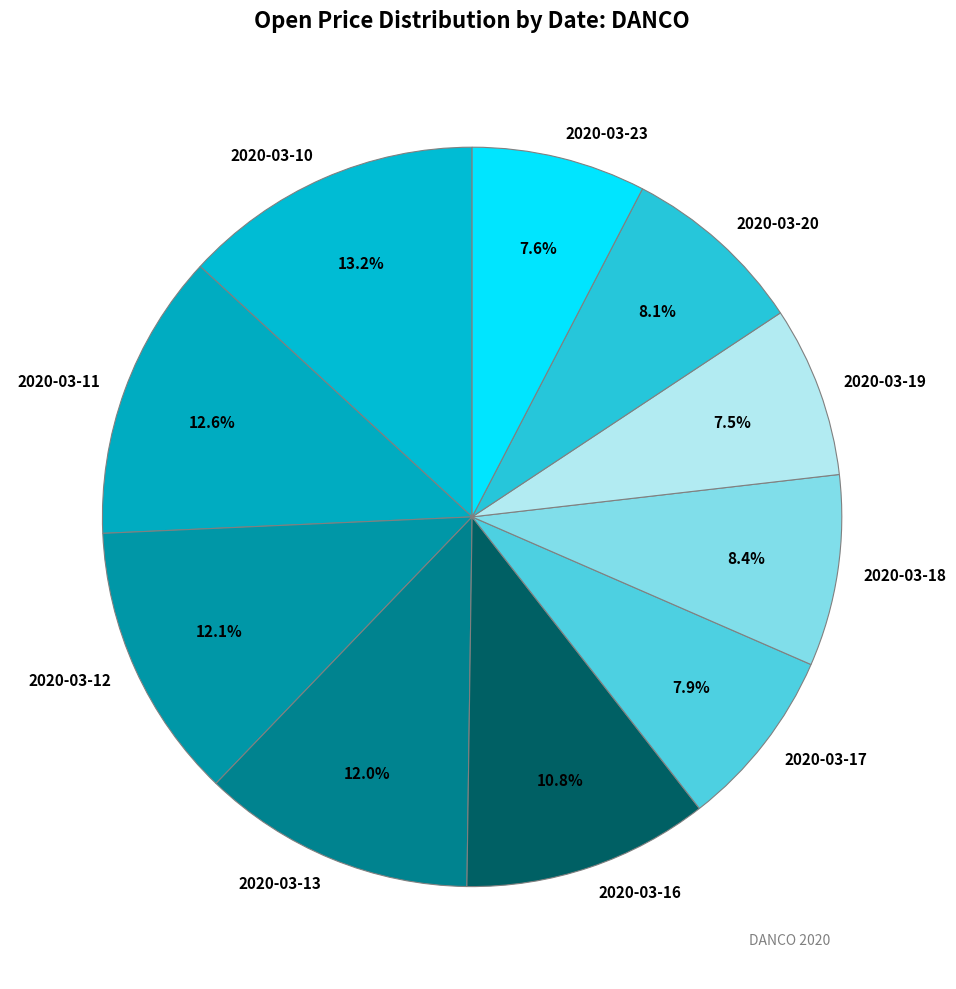

How many segments does this pie chart have?

10